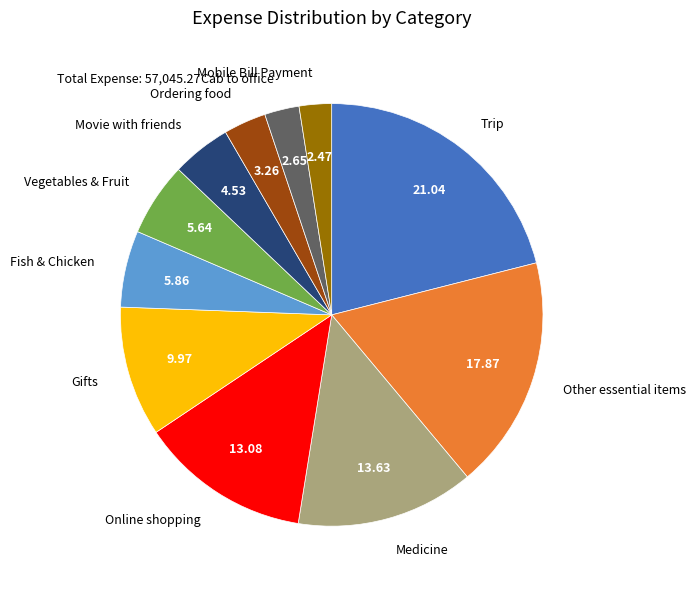

How many slices are in this pie chart?

11